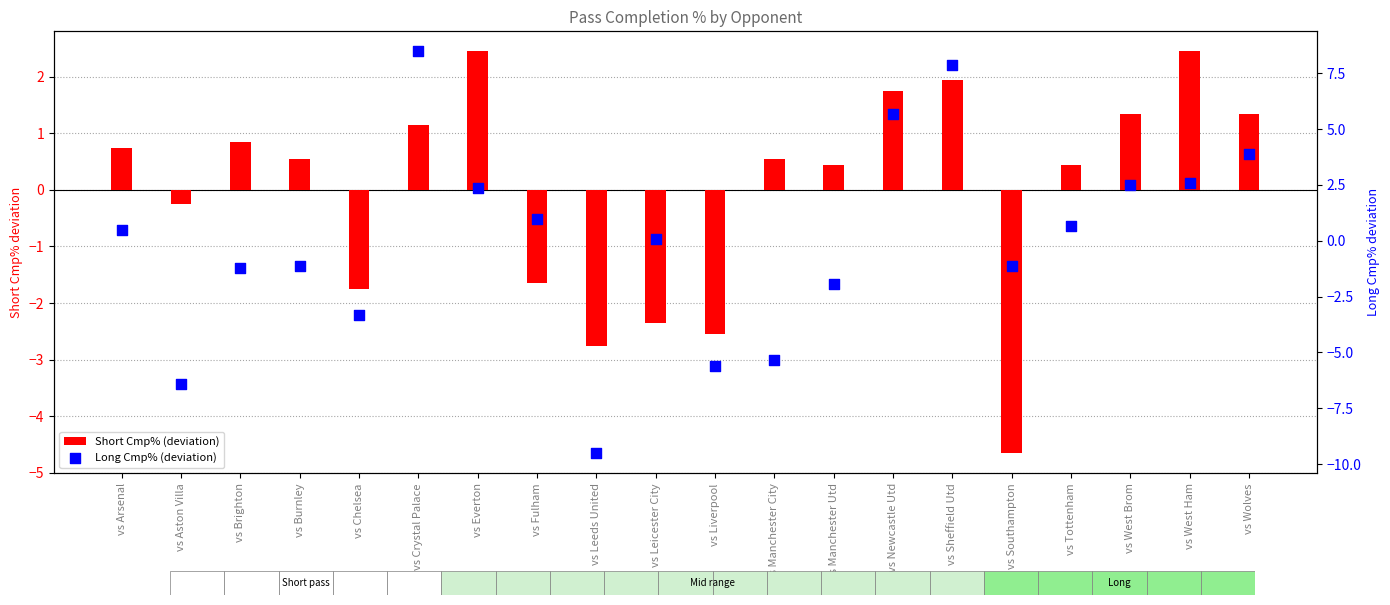

Which series has the largest Y range (max minus min)?

Long Cmp% (deviation)